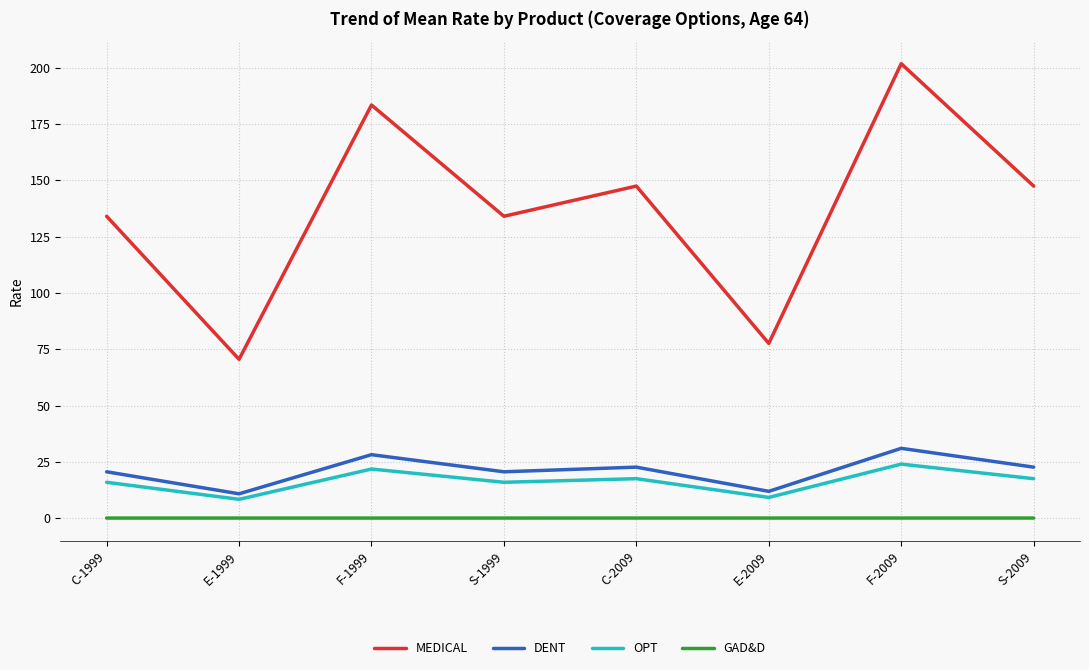

In OPT, how many points are higher than both neighbors (excluding endpoints)?

3